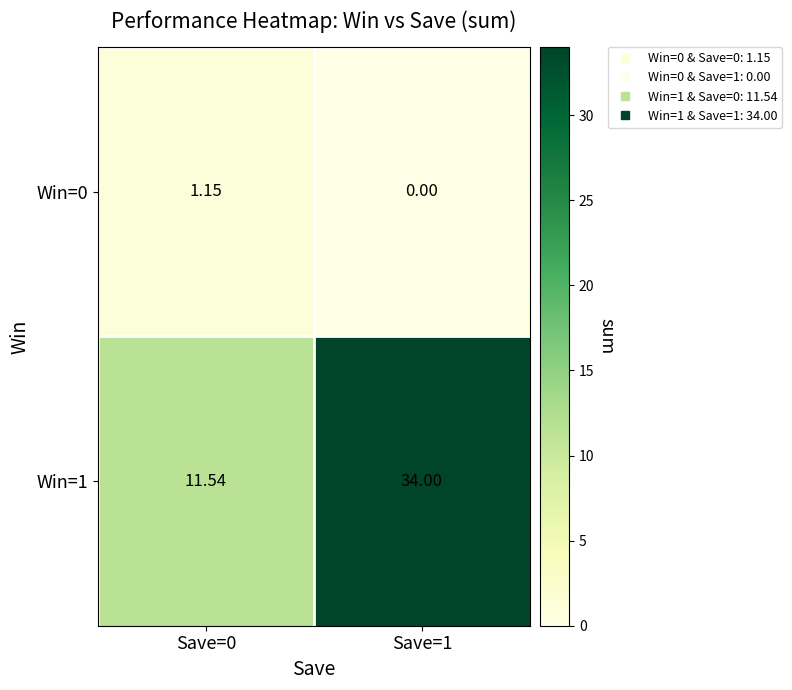

Is the value of Win=0 at Save=0 greater than the value of Win=1 at Save=0?

No